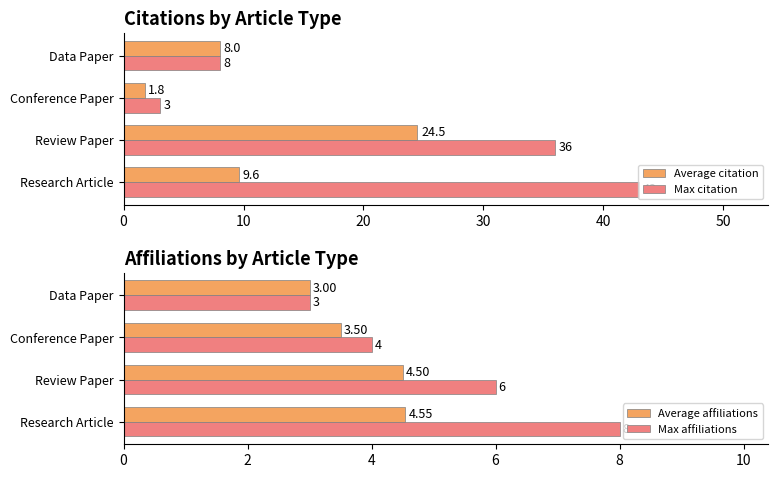

What is the sum of all Max citation values?

90.0